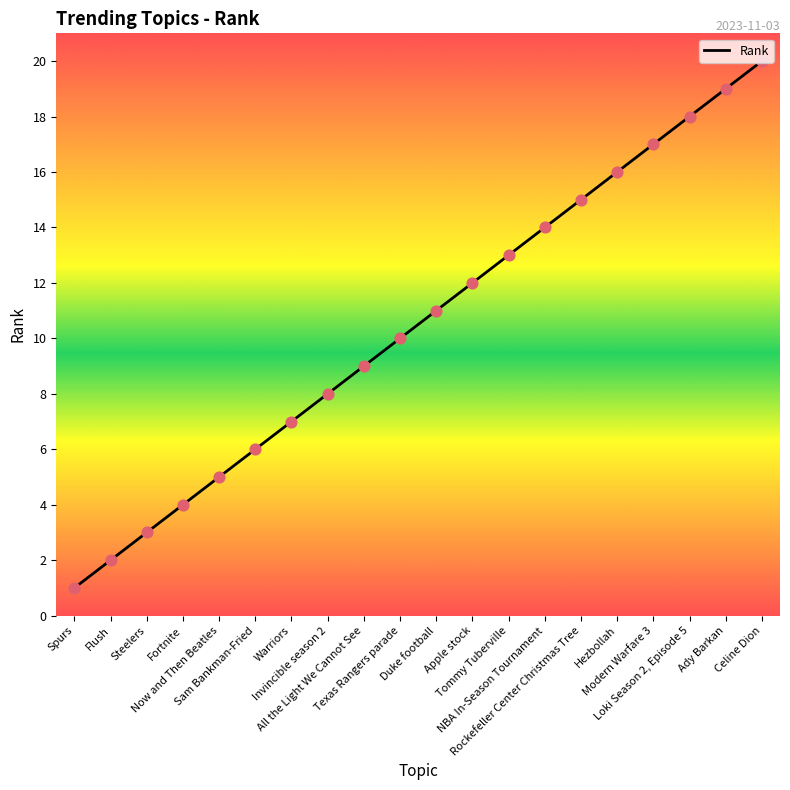

What is the change in value from Invincible season 2 to Apple stock?

+4